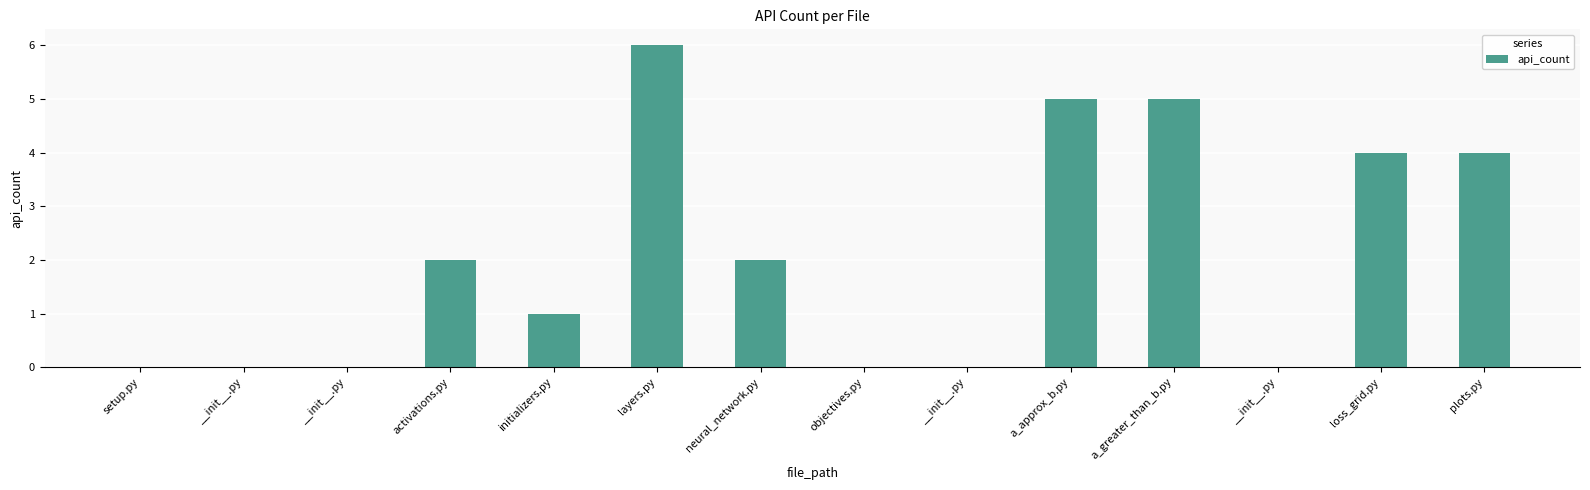

Read the value at loss_grid.py.

4